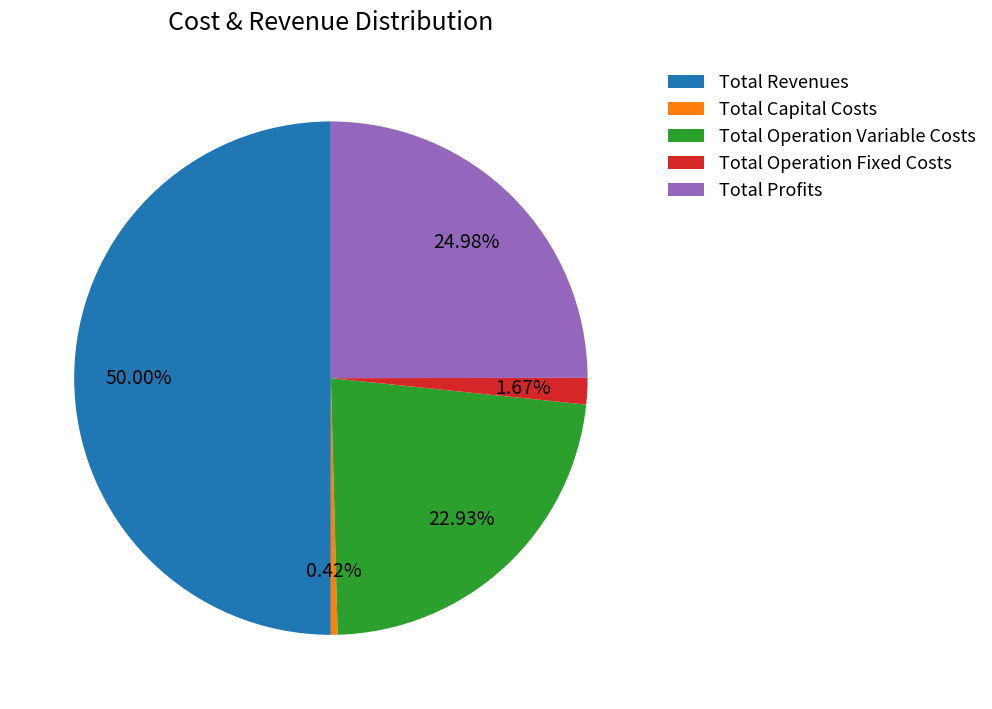

Count the number of slices in the pie.

5